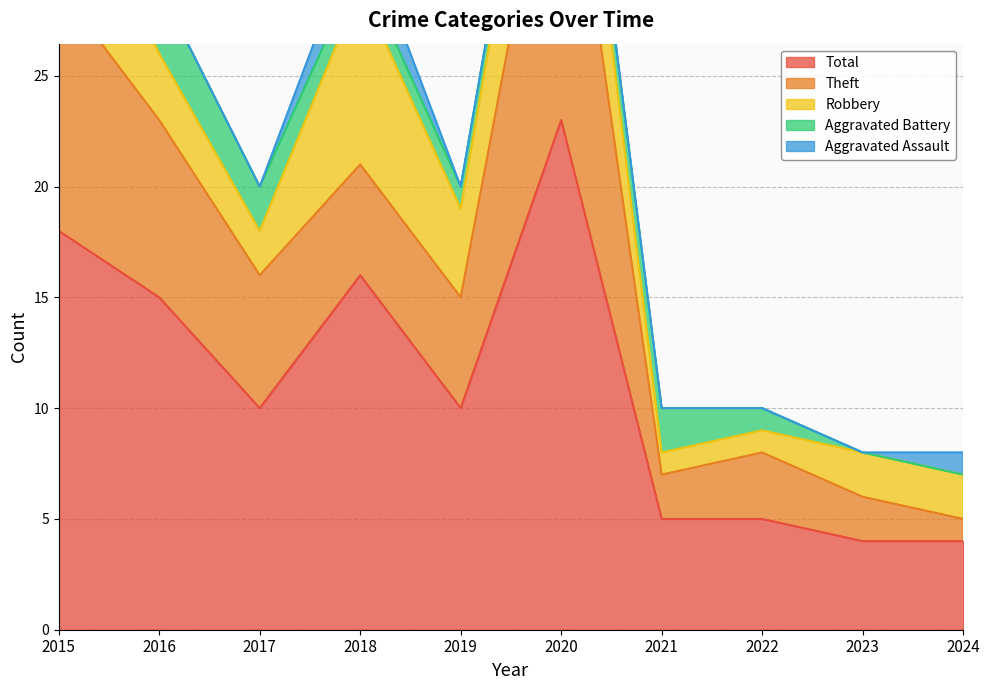

At which category does Theft reach its first local peak?

2020